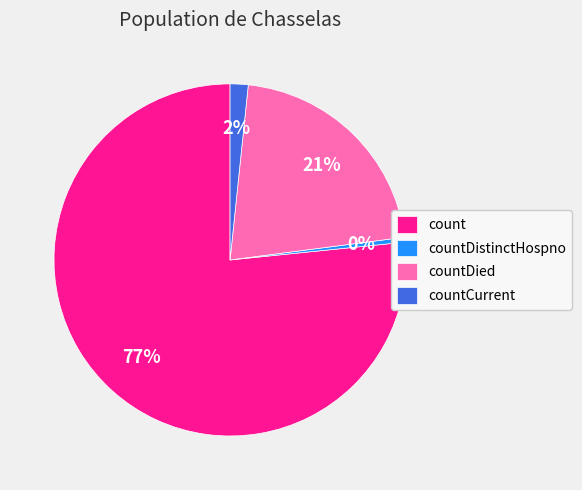

Count the number of slices in the pie.

4